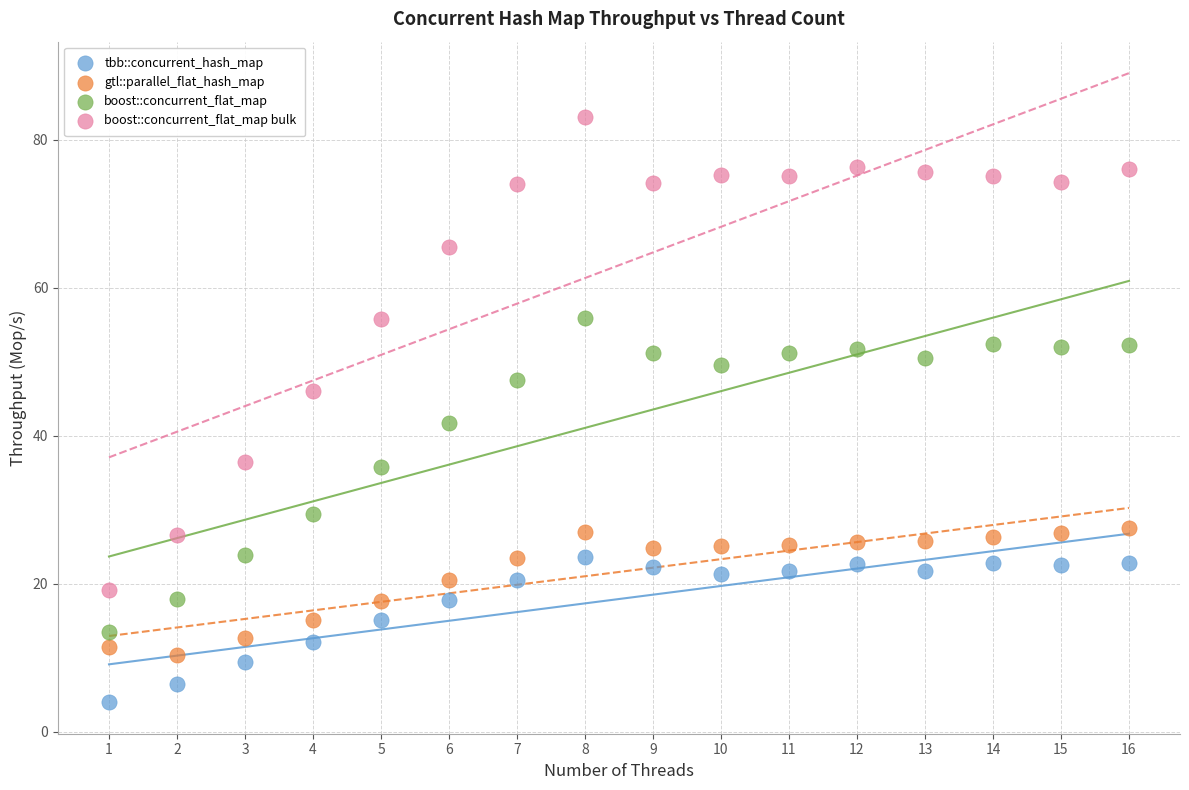

Which series has the largest Y range (max minus min)?

boost::concurrent_flat_map bulk